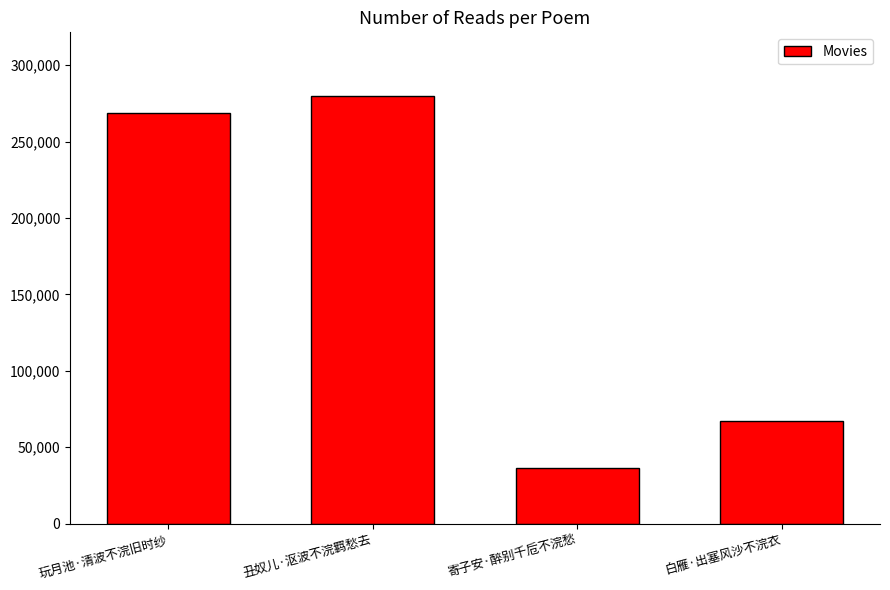

What is the sum of the values at 玩月池·清波不浣旧时纱 and 丑奴儿·沤波不浣羁愁去?

548404